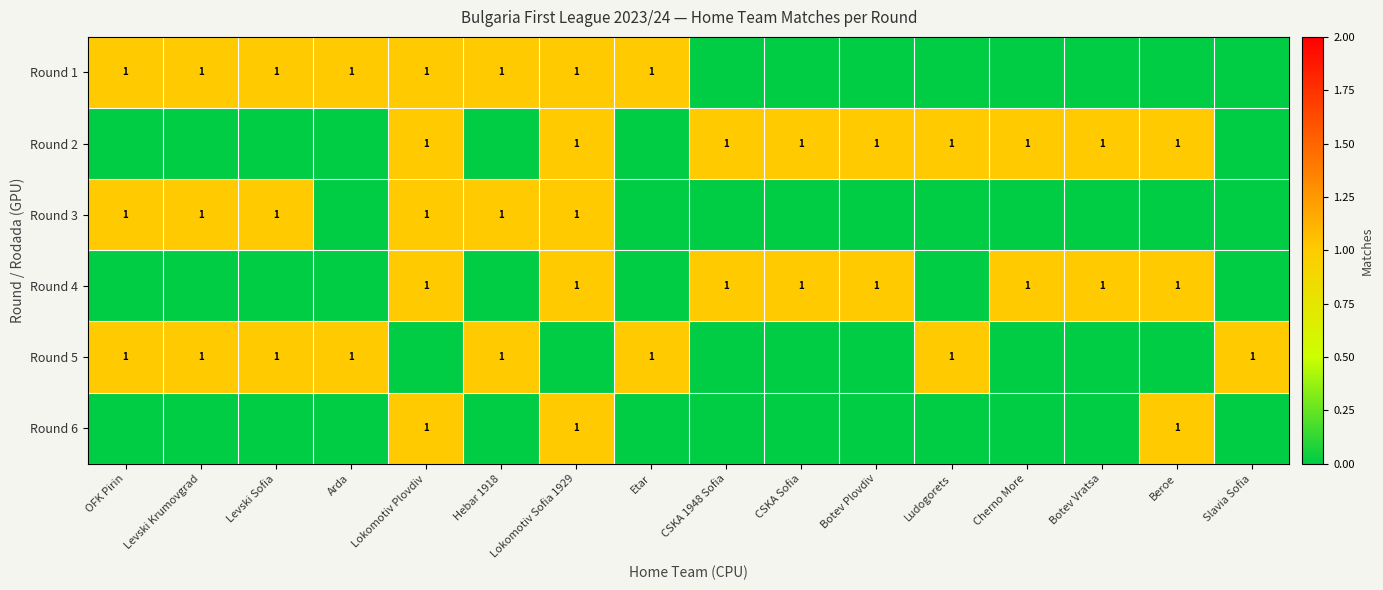

At which category does the chart reach its minimum across all series?

CSKA 1948 Sofia